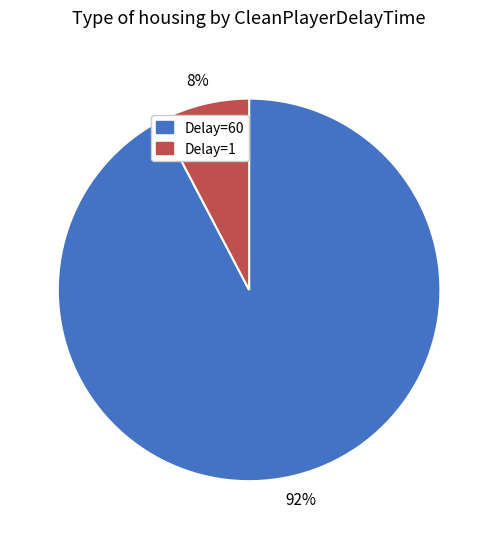

Which category has the biggest portion of the pie?

Delay=60